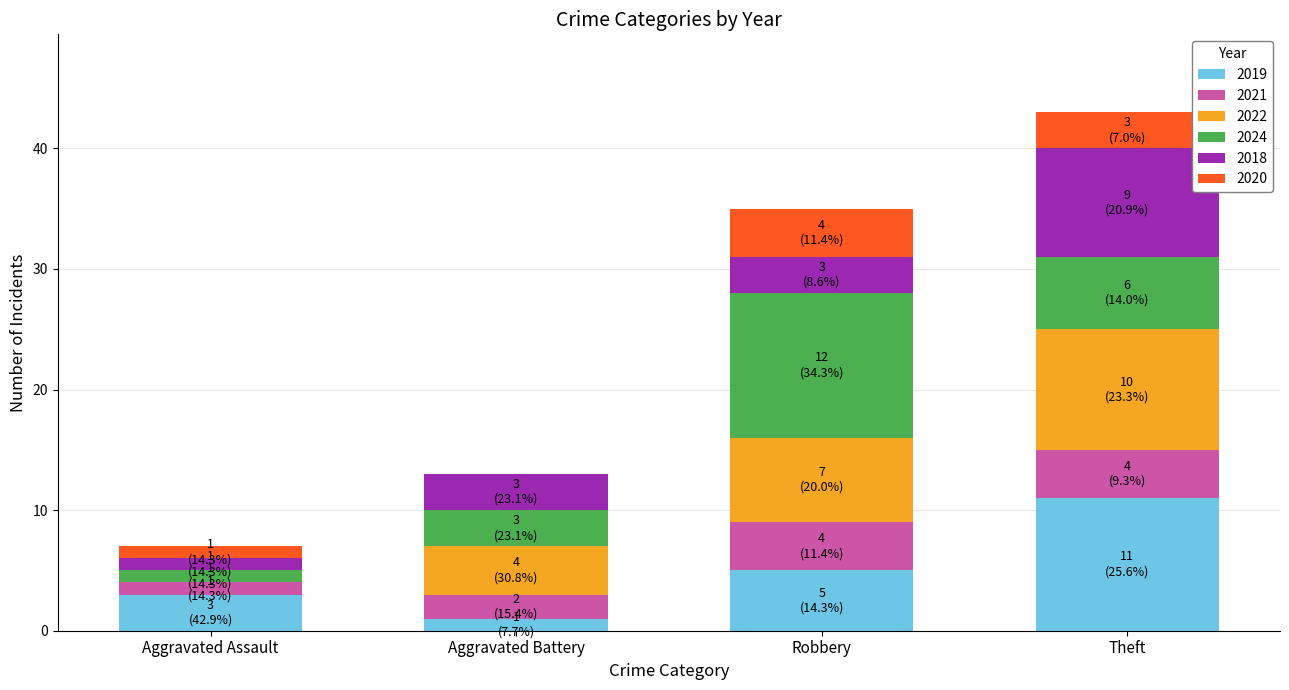

Are the bars horizontal?

No